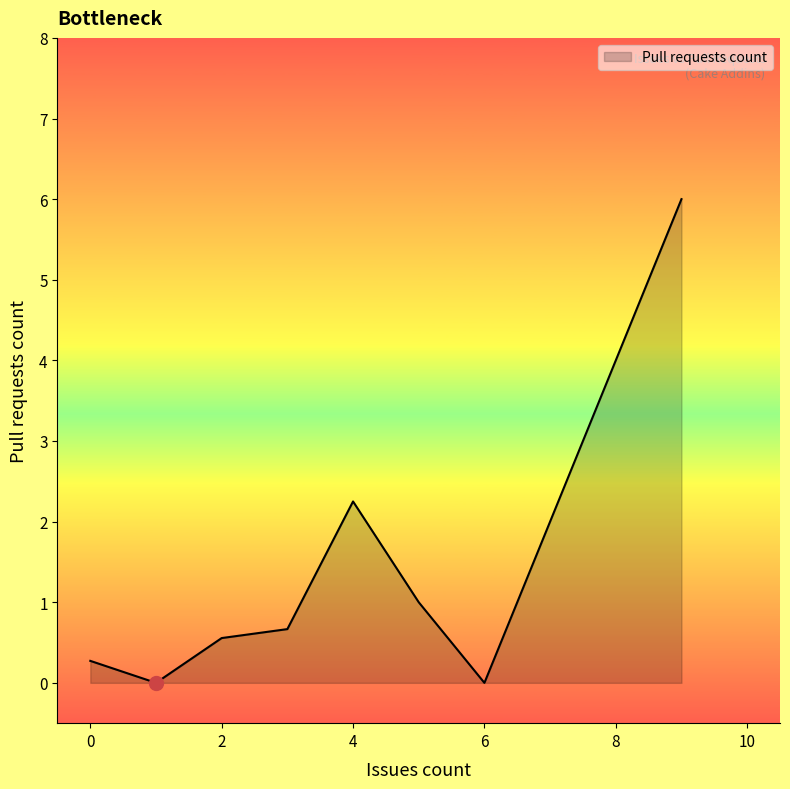

Does the chart have visible grid lines?

No